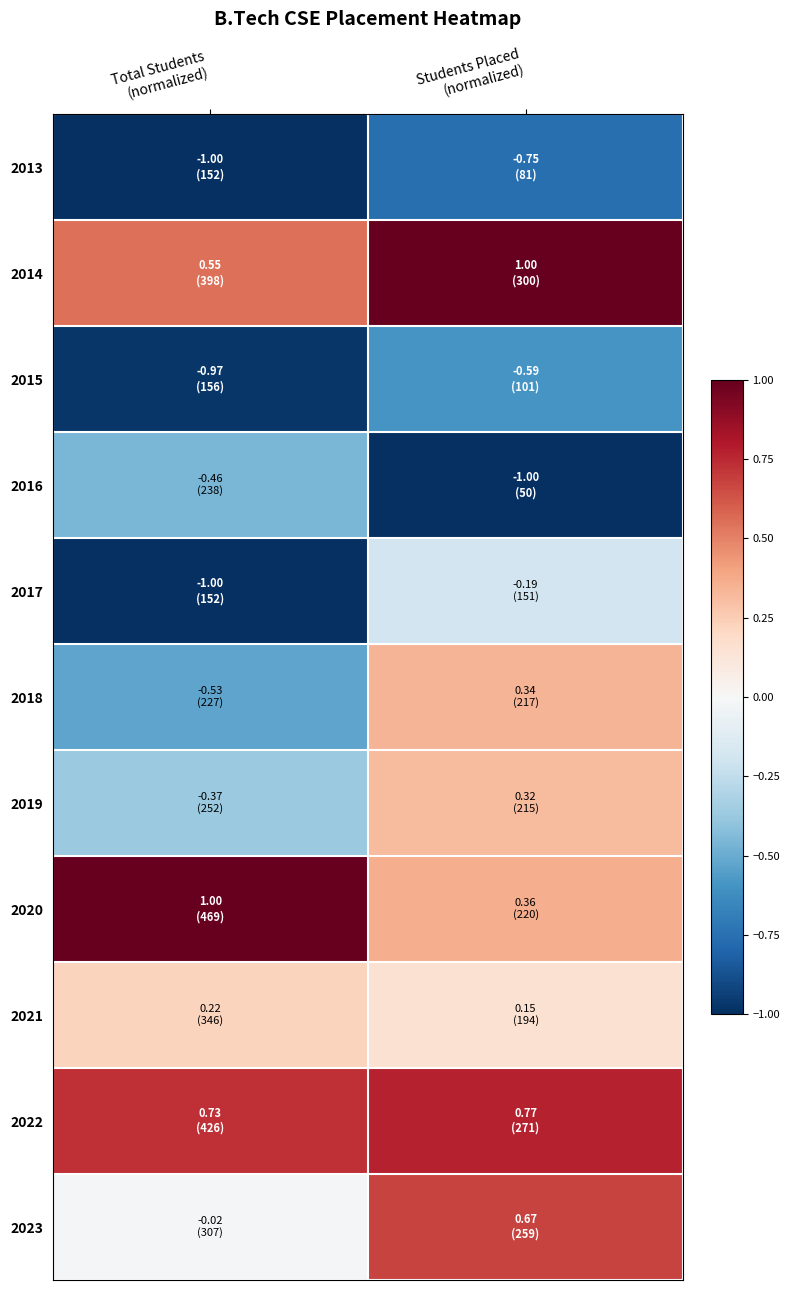

Which series changed the most between Total Students (normalized) and Students Placed (normalized)?

2018